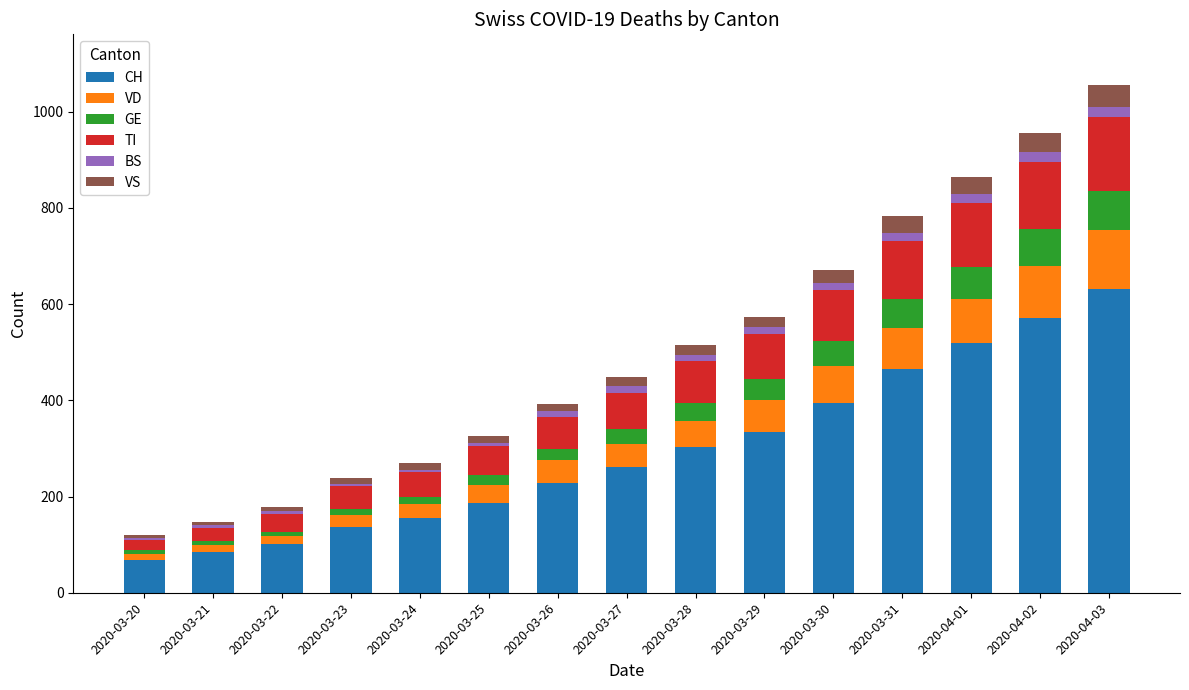

List the labels in order of CH value, largest first.

2020-04-03, 2020-04-02, 2020-04-01, 2020-03-31, 2020-03-30, 2020-03-29, 2020-03-28, 2020-03-27, 2020-03-26, 2020-03-25, 2020-03-24, 2020-03-23, 2020-03-22, 2020-03-21, 2020-03-20